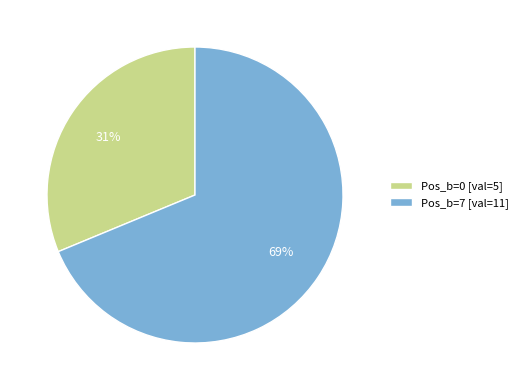

Do Pos_b=0 [val=5] and Pos_b=7 [val=11] together represent more than half of the pie?

Yes